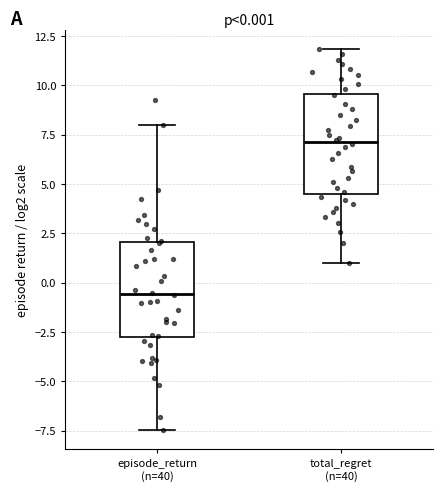

Which box's median line is the highest?

total_regret (n=40)